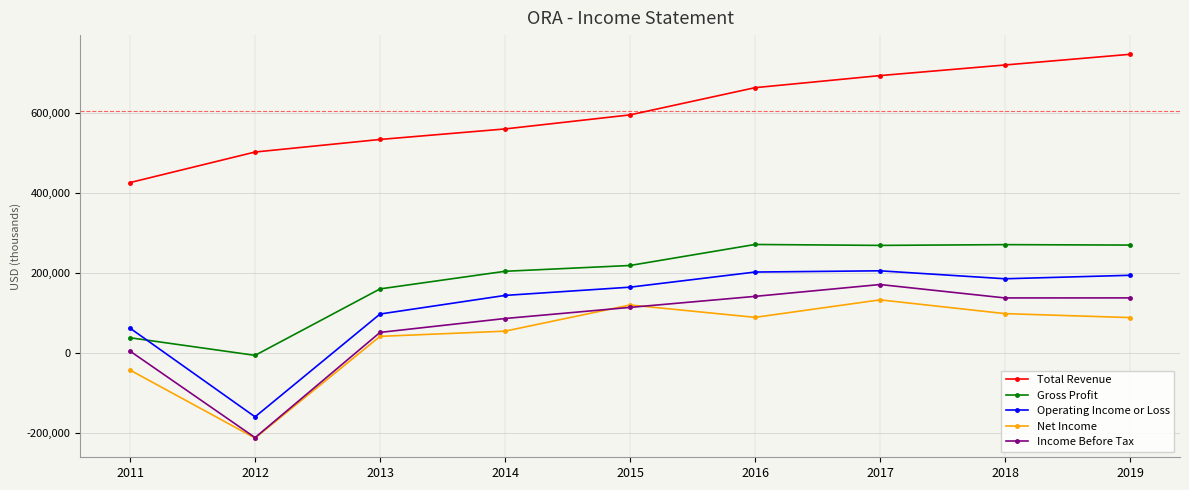

What is the difference between the Total Revenue values at 2016 and 2015?

68000